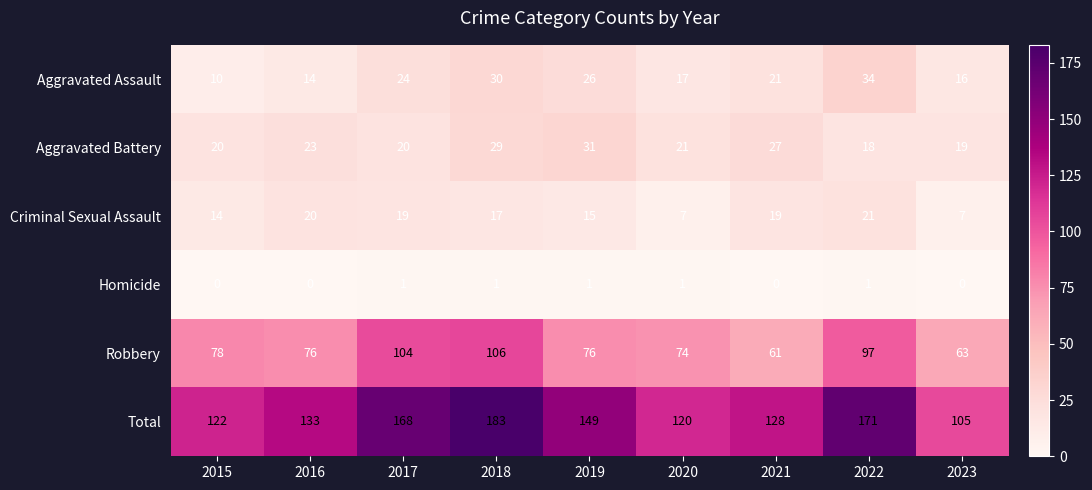

How many categories are shown in the chart?

9